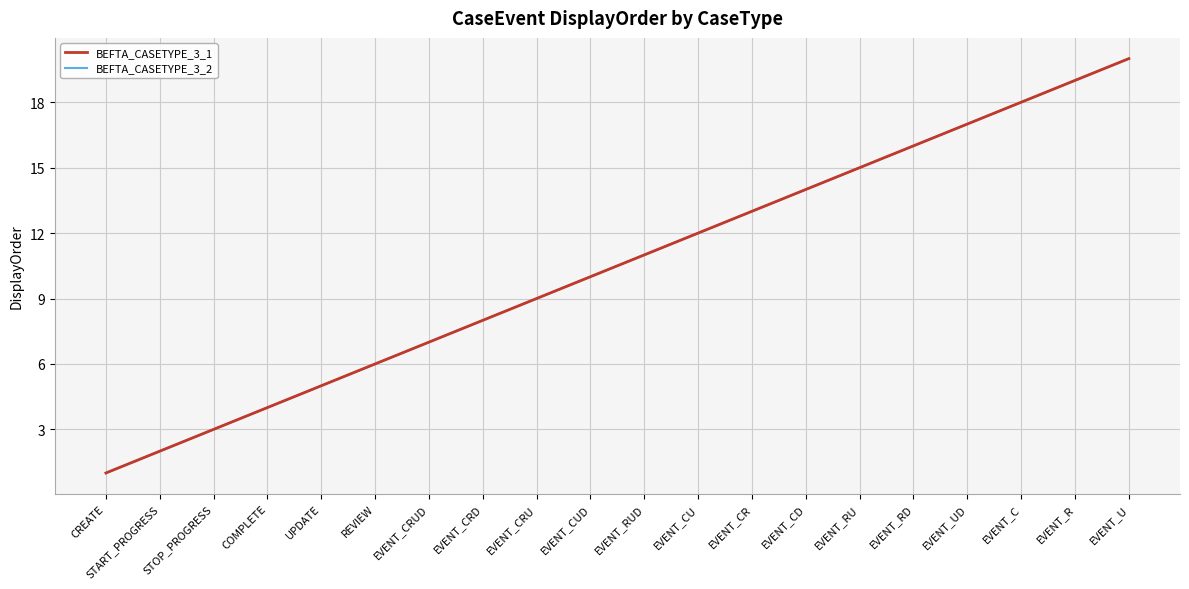

Is this an area chart (filled region under the line)?

No